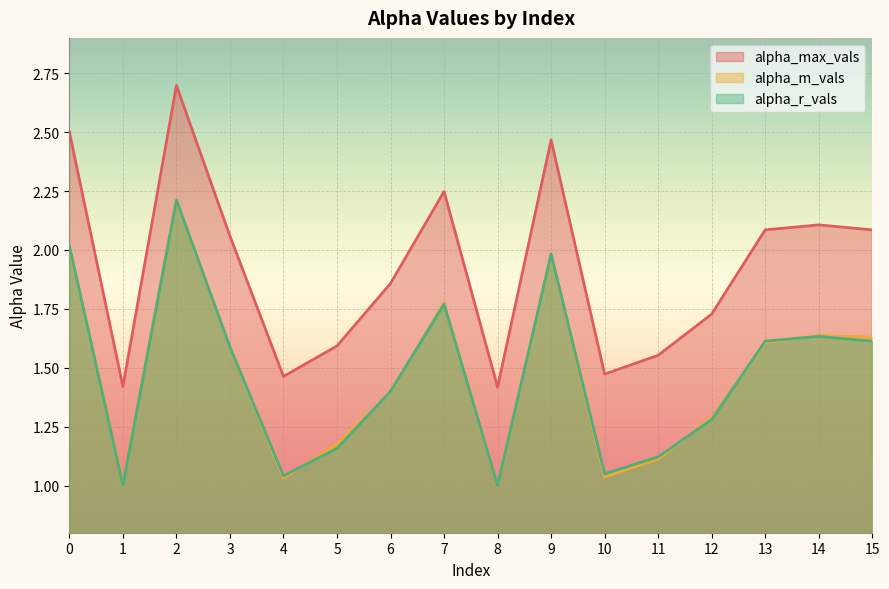

At which category is the sum across all series the highest?

2